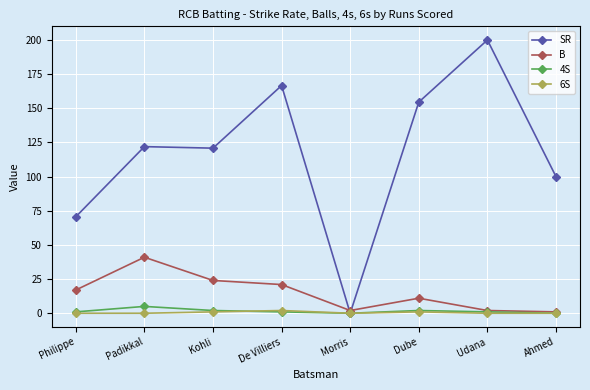

What are all the series names shown in the legend?

SR, B, 4S, 6S